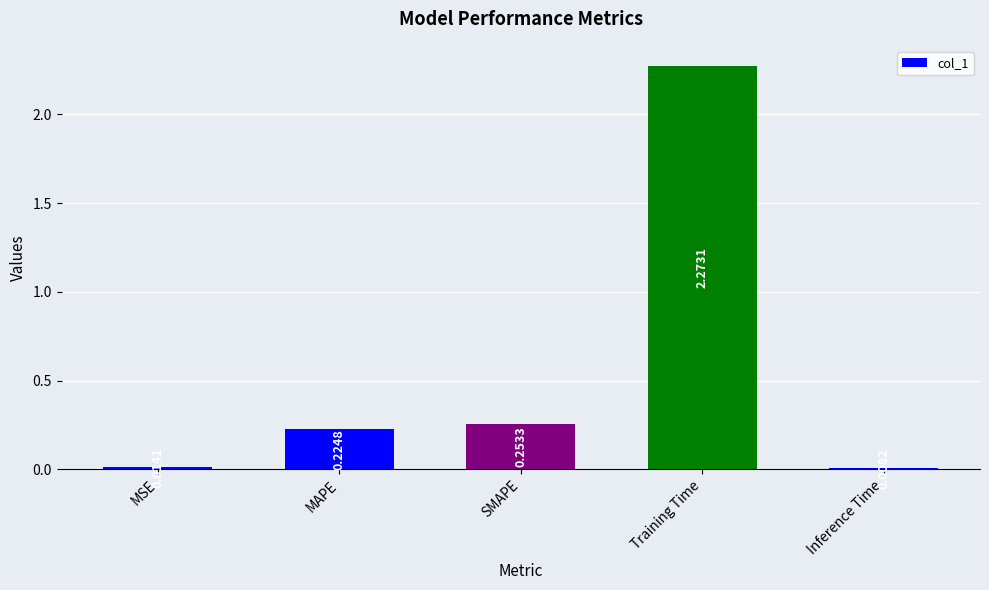

What is the average value?

0.6